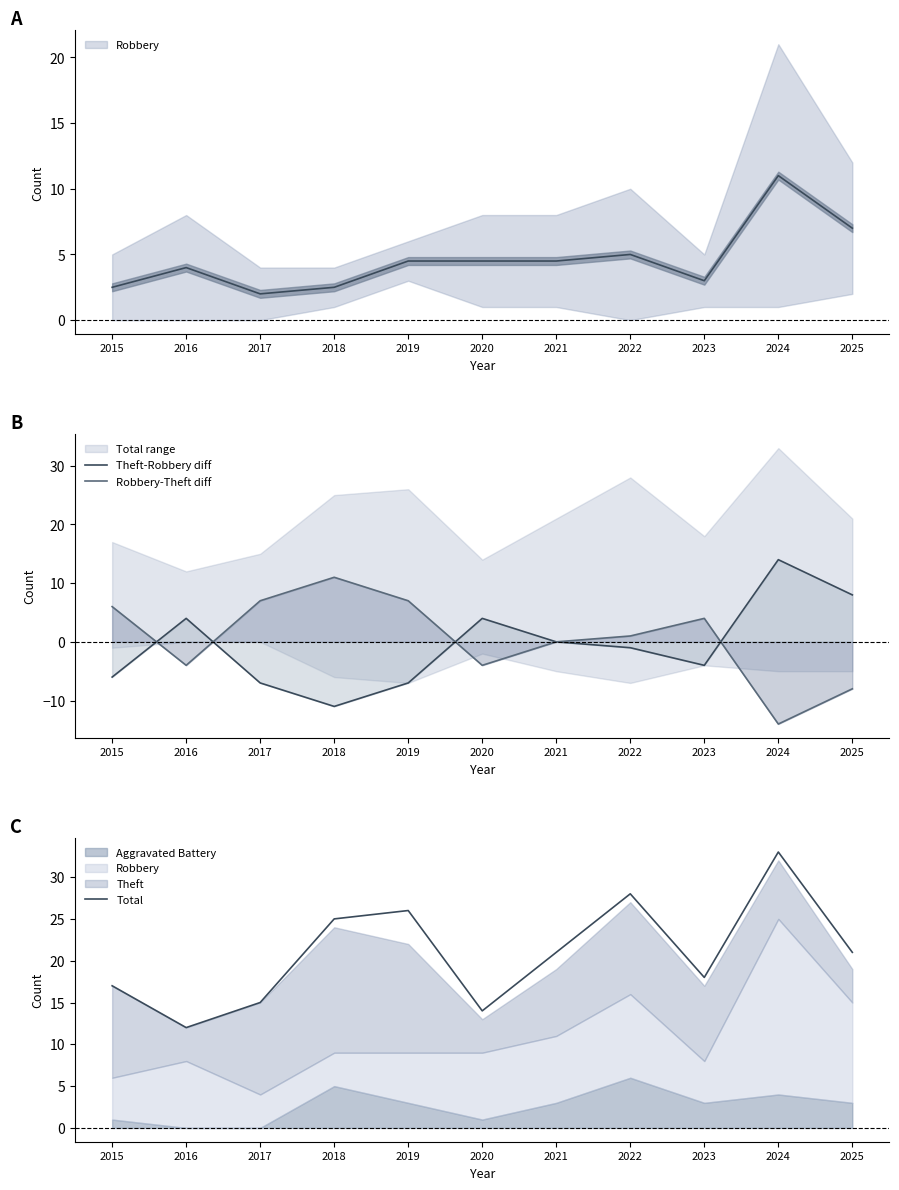

True or false: Robbery-Theft diff has a value of 7 at 2017.

True